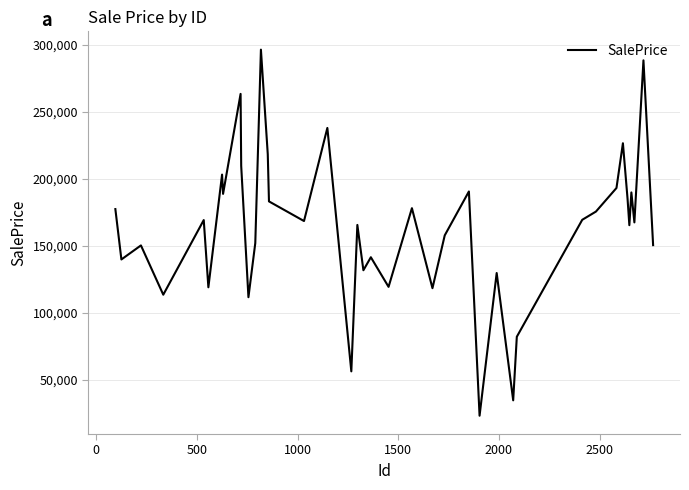

What is the difference between the maximum and minimum values?

273058.6